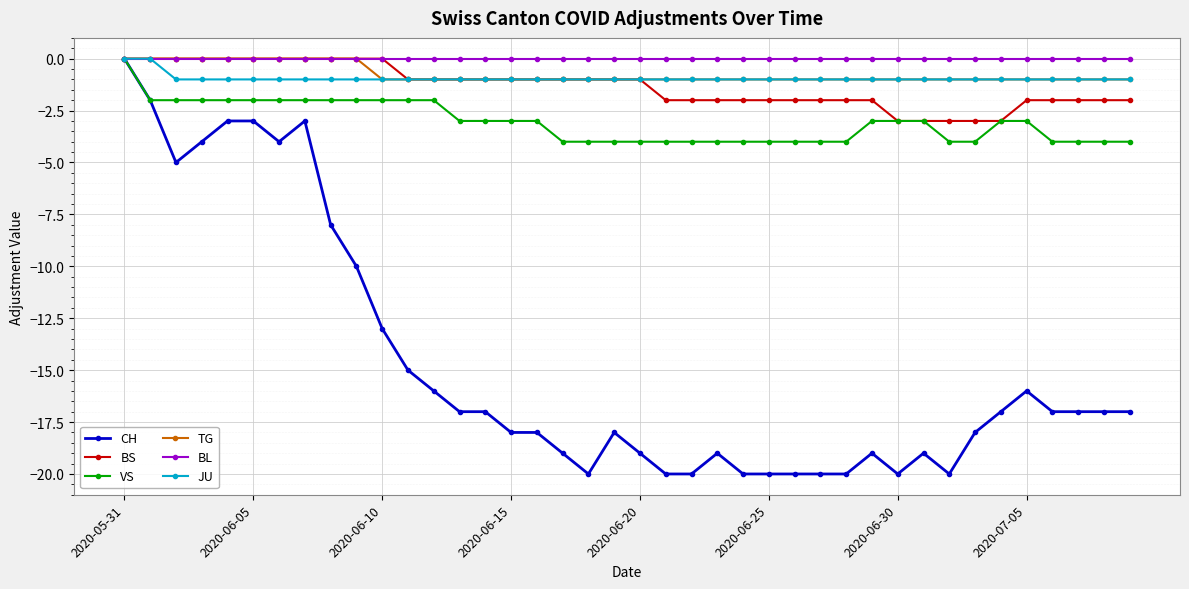

What is the difference between the maximum and minimum values in the VS series?

4